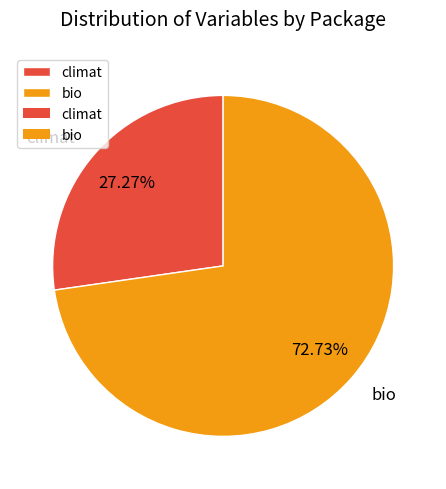

Which slice is the largest?

bio